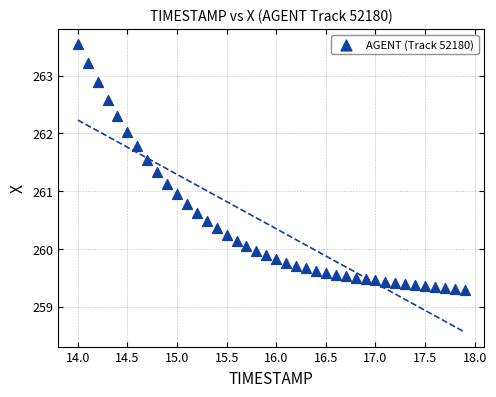

What is the range of Y values (max minus min)?

4.3